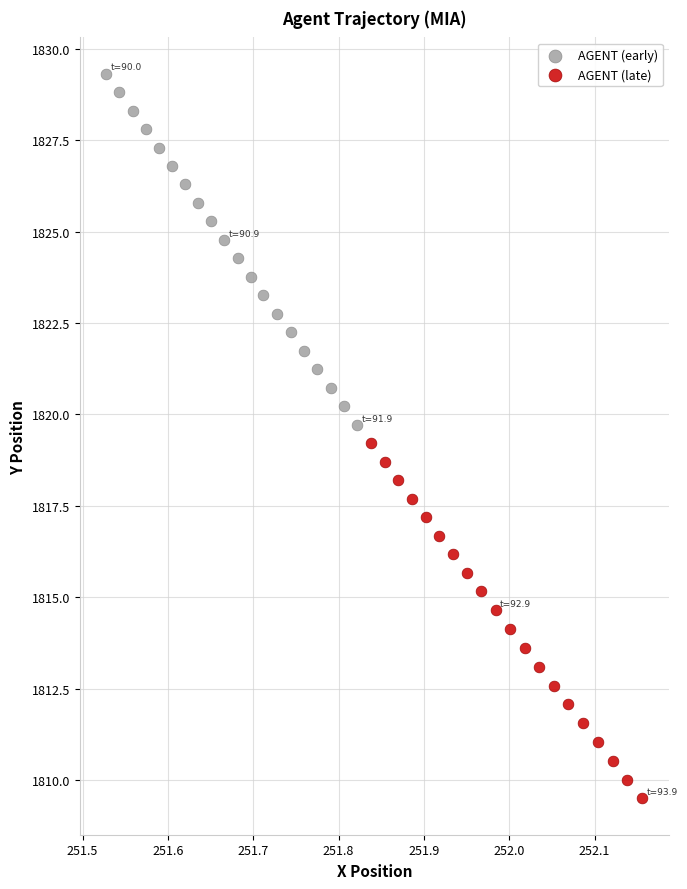

What are all the series names shown in the legend?

AGENT (early), AGENT (late)